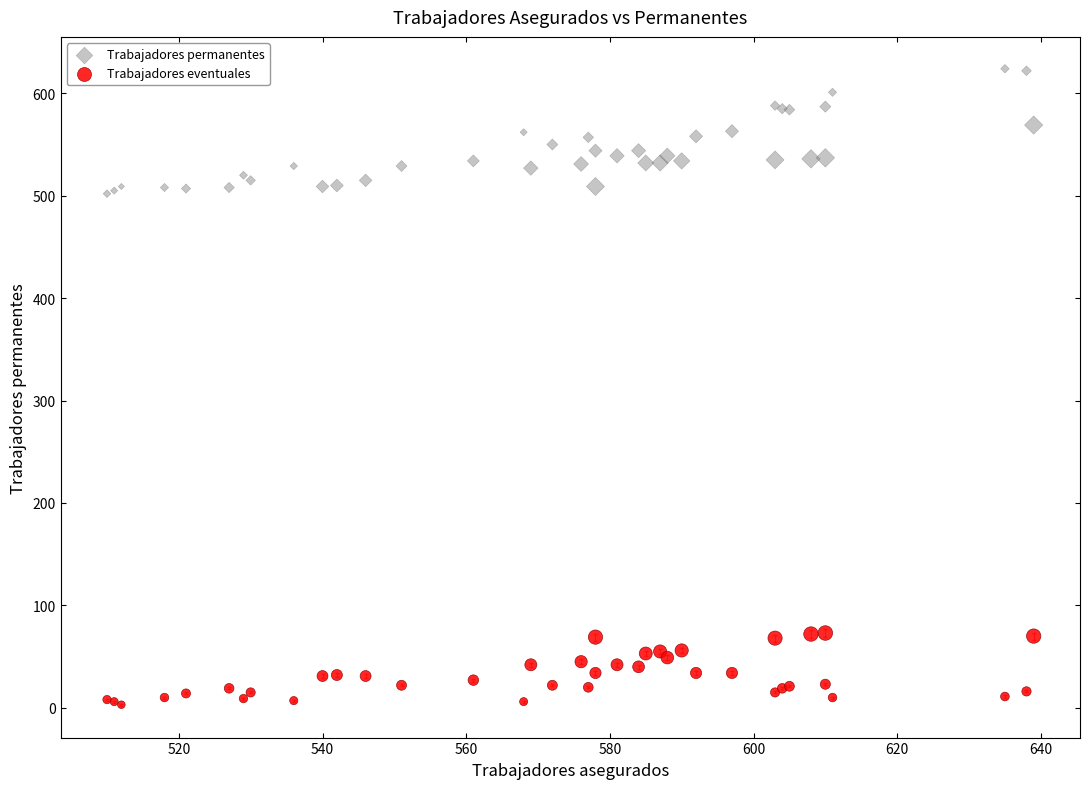

Which series contains the lowest Y value?

Trabajadores eventuales